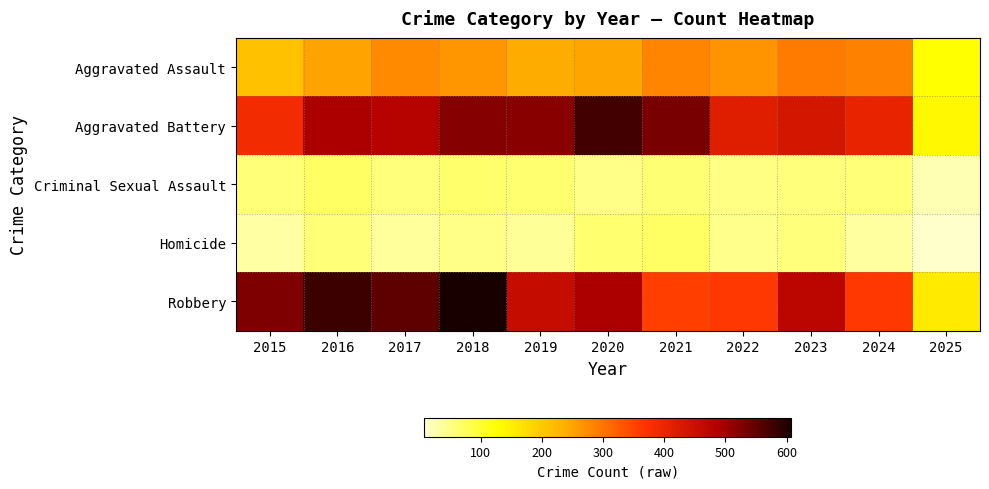

At how many categories does at least one series exceed 11?

11